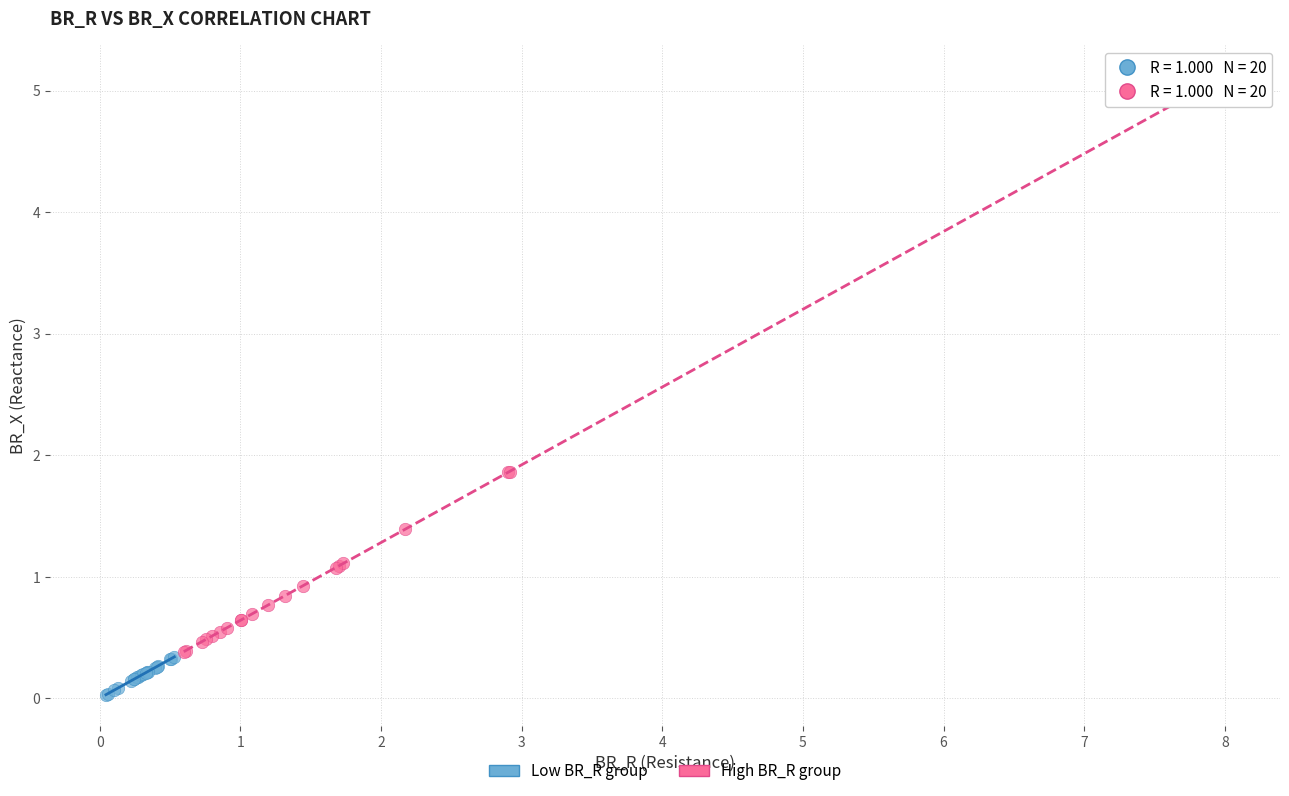

Which series reaches the maximum Y coordinate?

High BR_R group